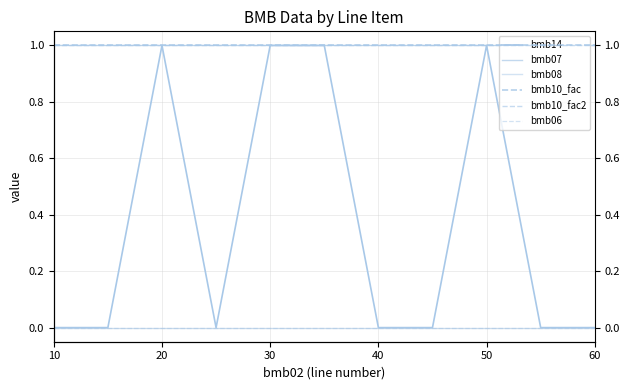

At 20, list the series in order from largest to smallest.

bmb14, bmb07, bmb10_fac, bmb10_fac2, bmb08, bmb06